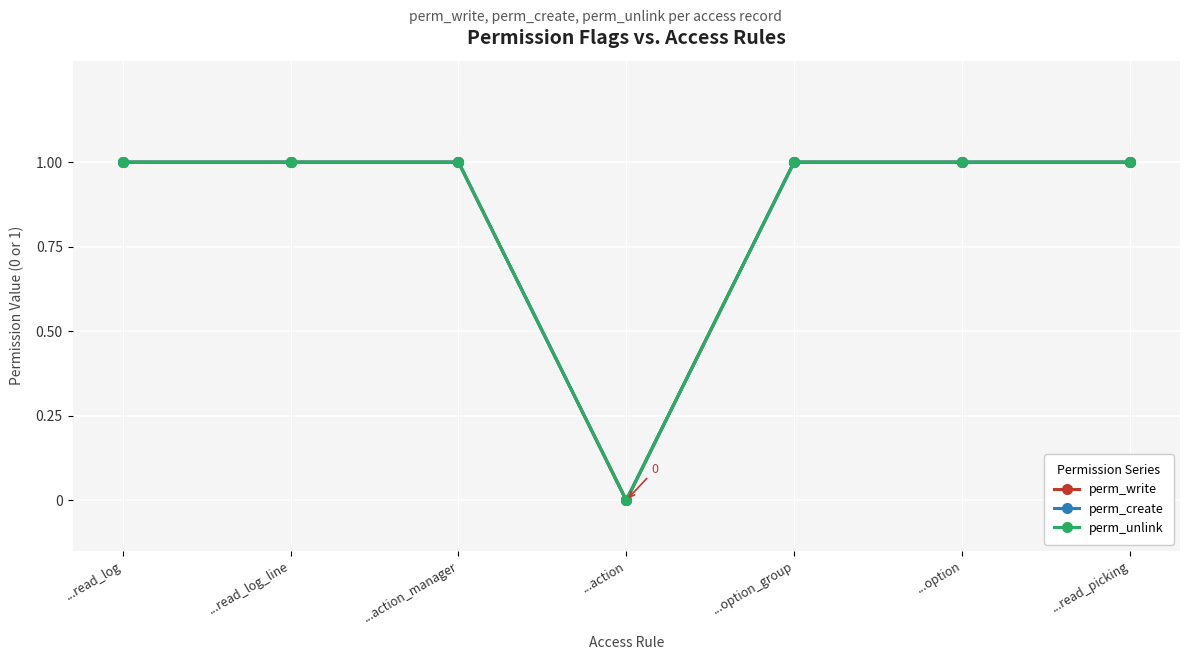

What is the sum of all perm_write values?

6